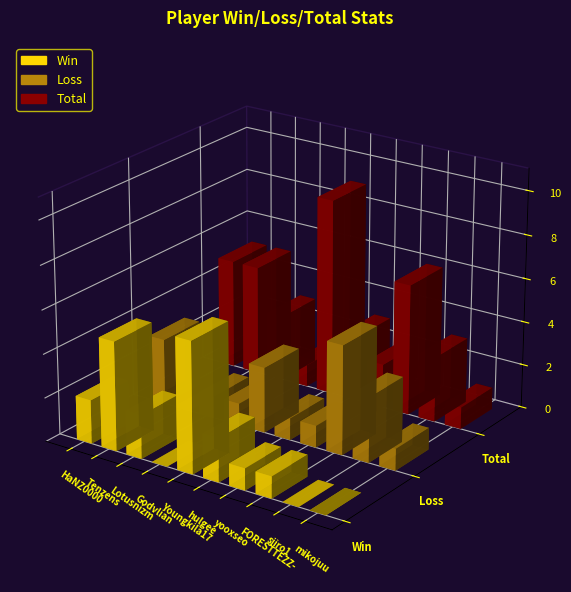

How many values in the Loss series are below 1?

1